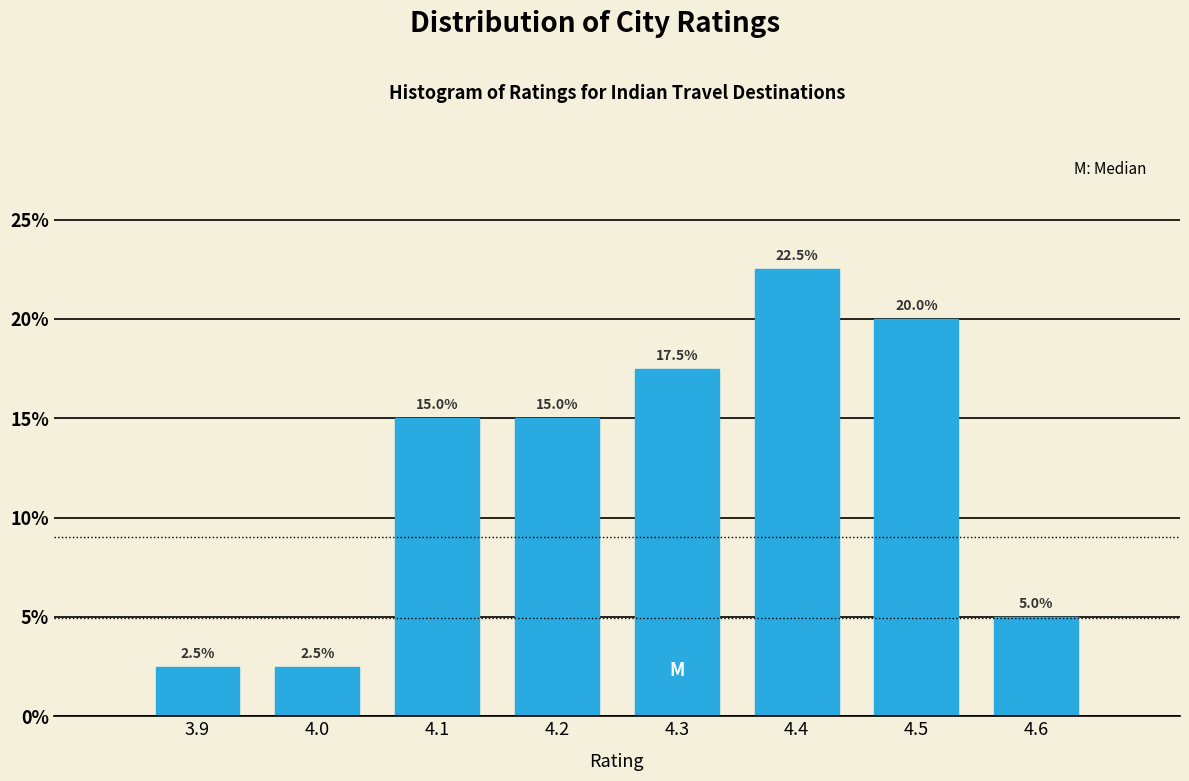

Reading left to right, transcribe this chart: for each bar, give the range it covers on the x-axis and its height.

3.85 to 3.95: 2.5
3.95 to 4.05: 2.5
4.05 to 4.15: 15.0
4.15 to 4.25: 15.0
4.25 to 4.35: 17.5
4.35 to 4.45: 22.5
4.45 to 4.55: 20.0
4.55 to 4.65: 5.0